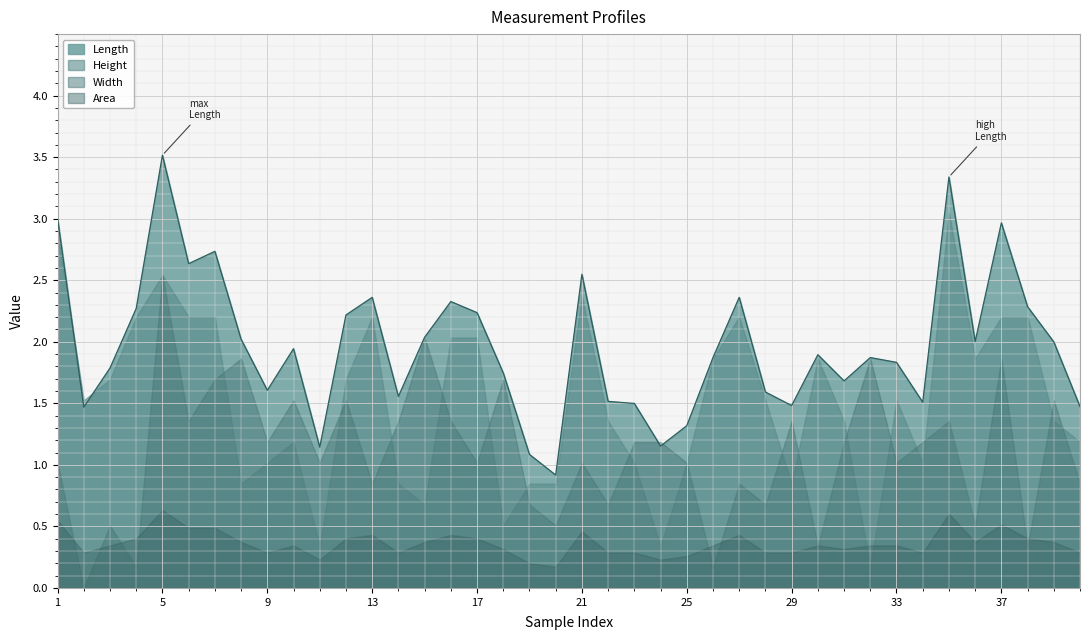

Reading left to right, list all the values displayed in this chart.

Area: 0.5	0.3	0.3	0.4	0.6	0.5	0.5	0.4	0.3	0.3	0.2	0.4	0.4	0.3	0.4	0.4	0.4	0.3	0.2	0.2	0.5	0.3	0.3	0.2	0.3	0.3	0.4	0.3	0.3	0.3	0.3	0.3	0.3	0.3	0.6	0.4	0.5	0.4	0.4	0.3
Length: 3.0	1.5	1.8	2.3	3.5	2.6	2.7	2.0	1.6	1.9	1.1	2.2	2.4	1.6	2.0	2.3	2.2	1.7	1.1	0.9	2.5	1.5	1.5	1.2	1.3	1.9	2.4	1.6	1.5	1.9	1.7	1.9	1.8	1.5	3.3	2.0	3.0	2.3	2.0	1.5
Height: 2.9	1.5	1.7	2.2	2.5	2.2	2.2	0.8	1.0	1.2	0.3	1.7	2.2	0.8	0.7	2.0	2.0	0.5	0.8	0.8	2.4	1.4	1.0	0.3	1.0	1.9	2.2	1.5	0.8	1.9	1.4	0.2	1.5	1.0	3.1	1.9	2.2	2.2	1.4	1.2
Width: 1.0	0.0	0.5	0.2	2.5	1.4	1.7	1.9	1.2	1.5	1.0	1.5	0.8	1.4	2.0	1.4	1.0	1.7	0.7	0.5	1.0	0.7	1.2	1.2	1.0	0.2	0.8	0.7	1.4	0.3	1.2	1.9	1.0	1.2	1.4	0.5	1.9	0.3	1.5	0.8